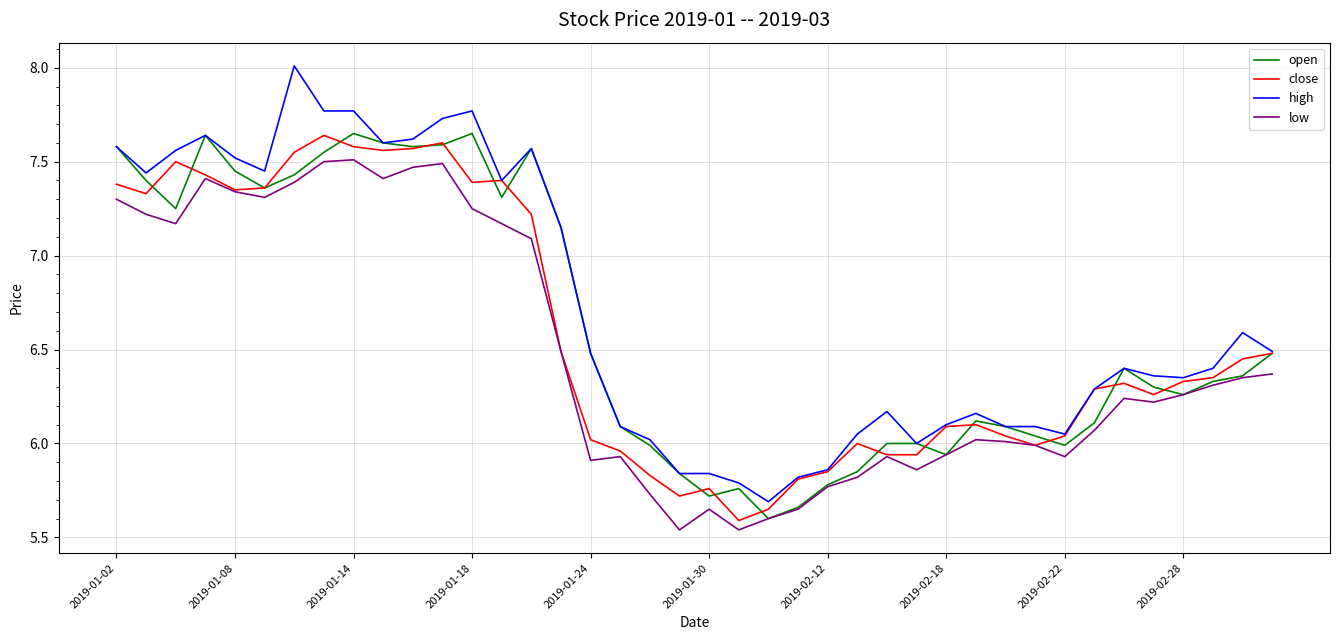

In open, how many points are lower than both neighbors (excluding endpoints)?

9